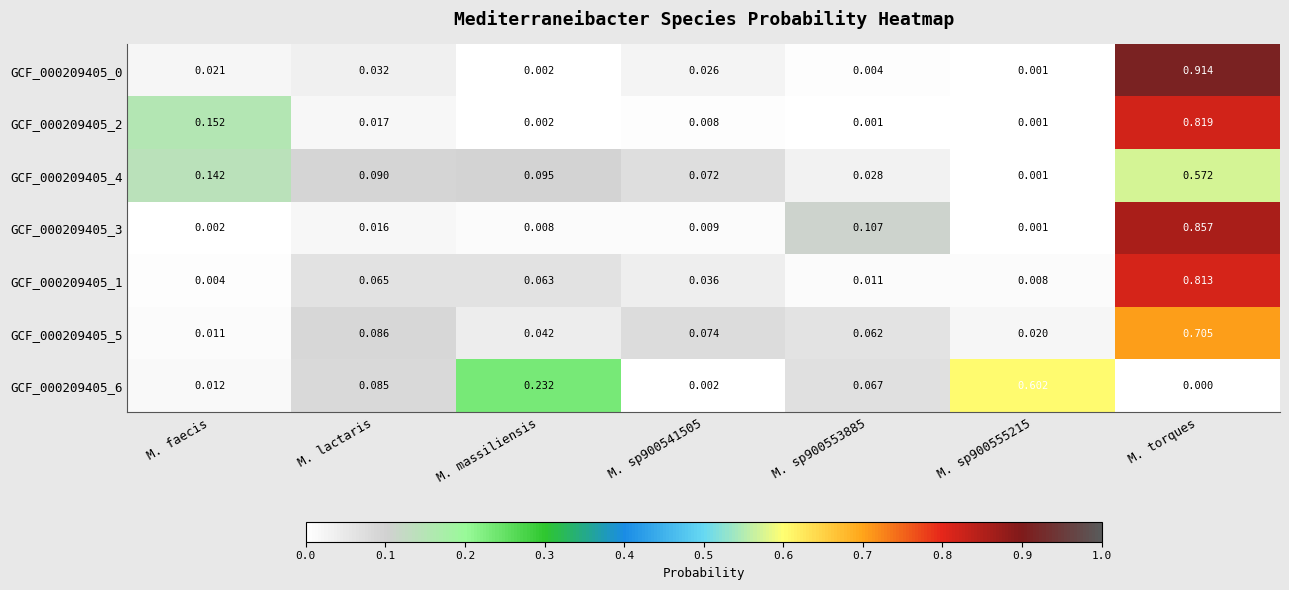

At which category is the sum across all series the highest?

M. torques